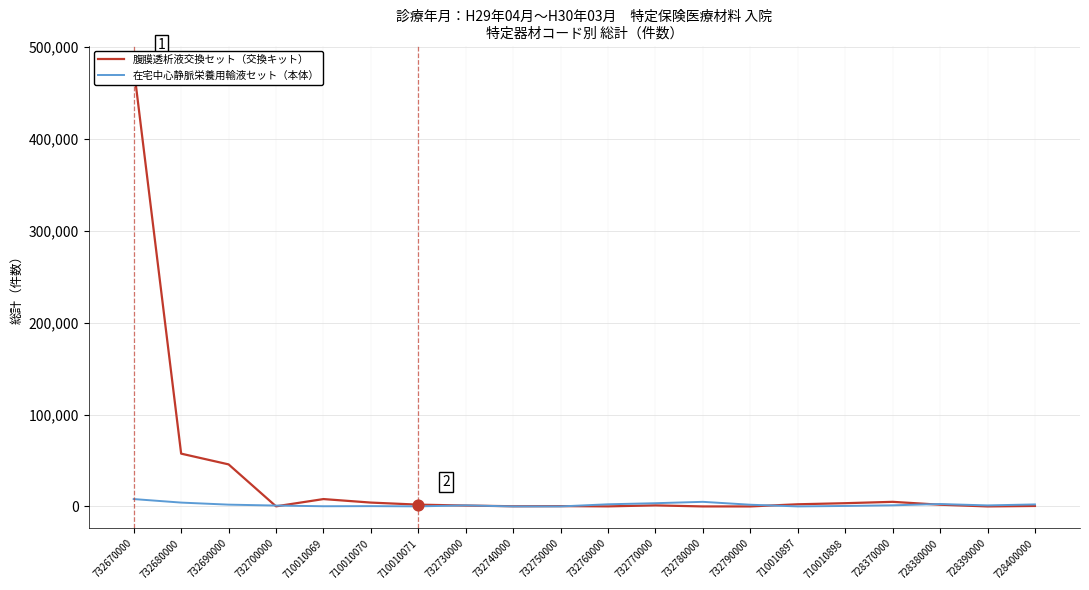

What are all the series names shown in the legend?

腹膜透析液交換セット（交換キット）, 在宅中心静脈栄養用輸液セット（本体）